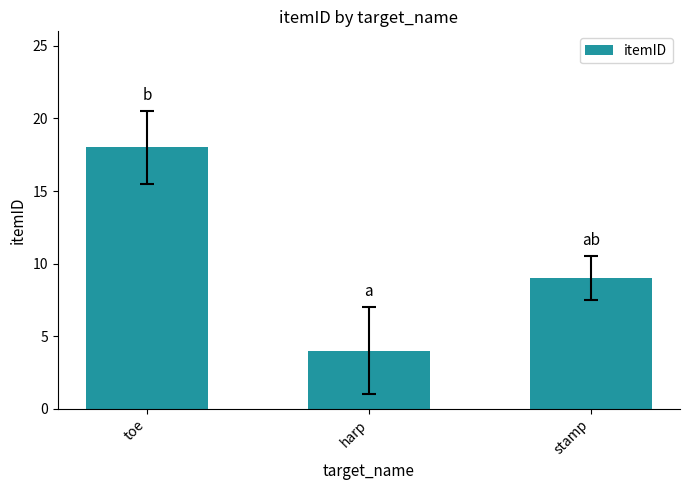

At which label does the data first exceed 9?

toe